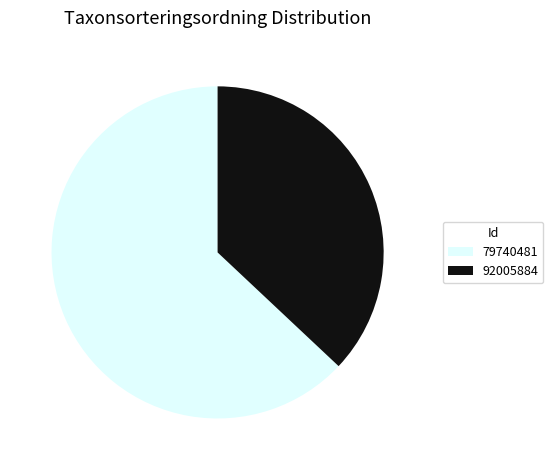

Does 92005884 account for over 50% of the chart?

No